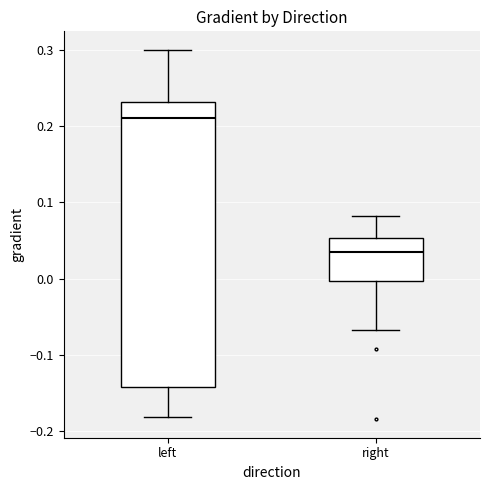

Reading left to right, transcribe this box plot: for each box, give where its median line is, the range the box spans, and where its two whiskers end, as read against the y-axis. The values are not printed on the chart, so give them approximately, as read against the axis.

left: median 0.21, box -0.14 to 0.23, whiskers -0.18 to 0.30
right: median 0.03, box 0.00 to 0.05, whiskers -0.07 to 0.08